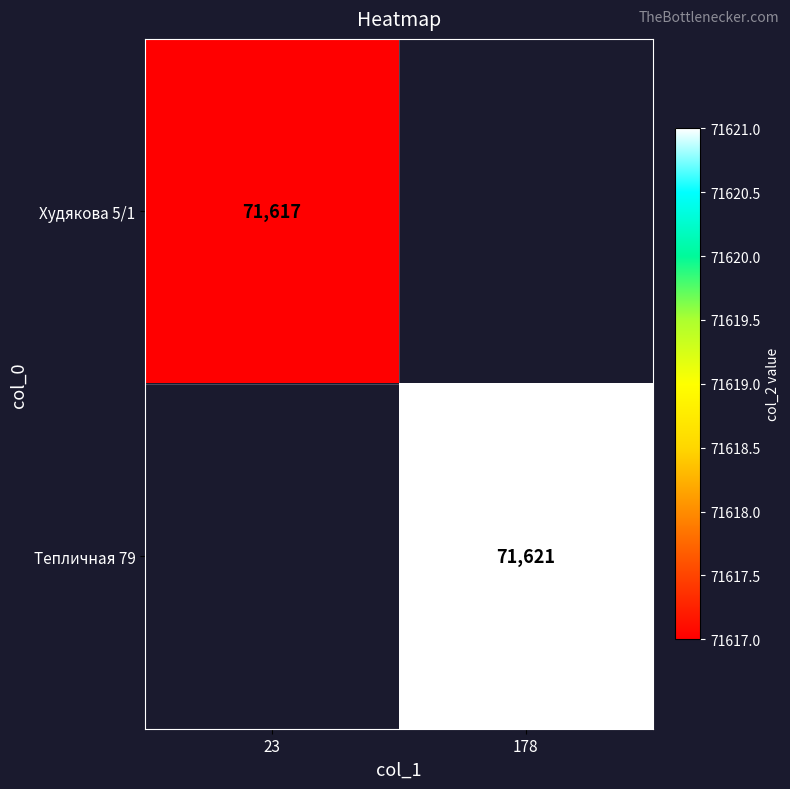

The Тепличная 79 series shows 93207 at 178. True or false?

False